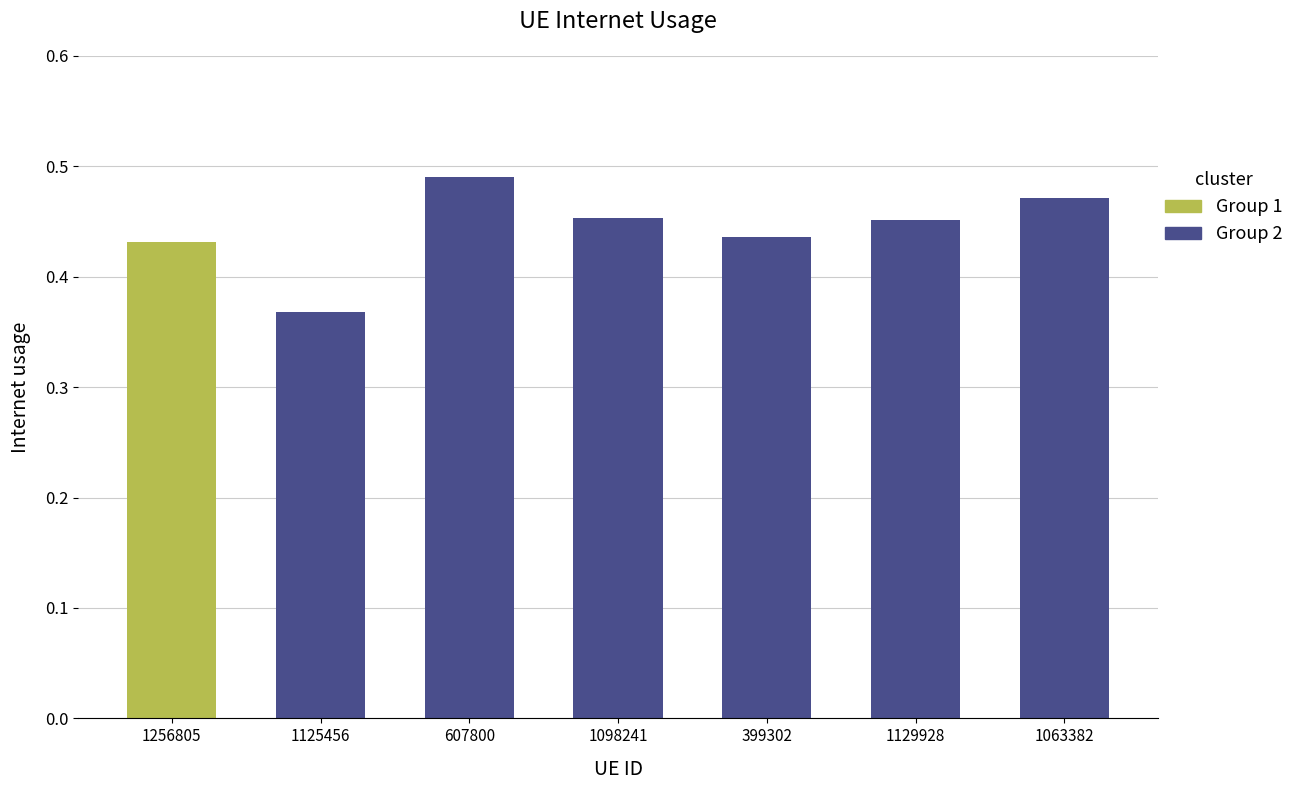

What is the label of the 6th bar from the right?

1125456